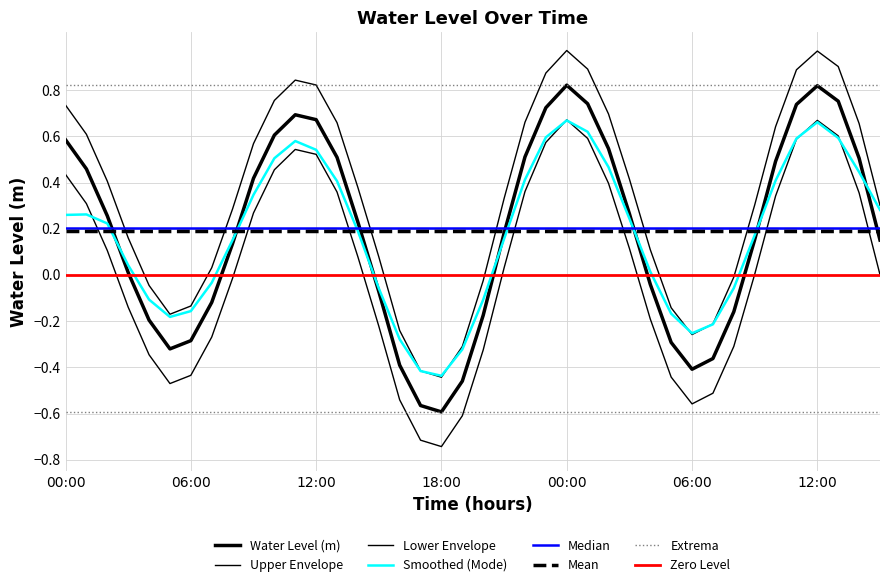

Rank the categories by value from highest to lowest.

2023-05-31 00:00:00, 2023-05-31 12:00:00, 2023-05-31 13:00:00, 2023-05-31 01:00:00, 2023-05-31 11:00:00, 2023-05-30 23:00:00, 2023-05-30 11:00:00, 2023-05-30 12:00:00, 2023-05-30 10:00:00, 2023-05-30 00:00:00, 2023-05-31 02:00:00, 2023-05-30 22:00:00, 2023-05-30 13:00:00, 2023-05-31 14:00:00, 2023-05-31 10:00:00, 2023-05-30 01:00:00, 2023-05-30 09:00:00, 2023-05-31 03:00:00, 2023-05-30 02:00:00, 2023-05-30 14:00:00, 2023-05-30 21:00:00, 2023-05-31 09:00:00, 2023-05-31 15:00:00, 2023-05-30 08:00:00, 2023-05-30 03:00:00, 2023-05-31 04:00:00, 2023-05-30 15:00:00, 2023-05-30 07:00:00, 2023-05-31 08:00:00, 2023-05-30 20:00:00, 2023-05-30 04:00:00, 2023-05-30 06:00:00, 2023-05-31 05:00:00, 2023-05-30 05:00:00, 2023-05-31 07:00:00, 2023-05-30 16:00:00, 2023-05-31 06:00:00, 2023-05-30 19:00:00, 2023-05-30 17:00:00, 2023-05-30 18:00:00